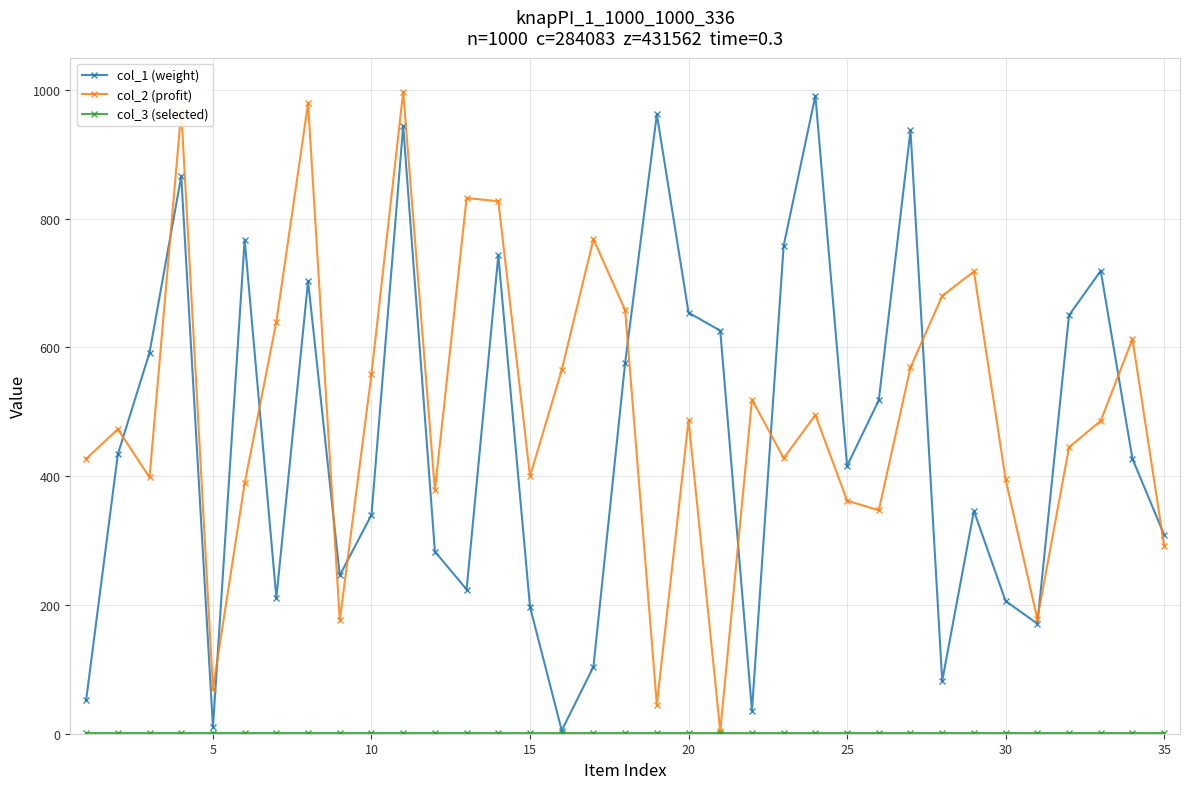

True or false: col_1 (weight) and col_3 (selected) cross at least once.

False